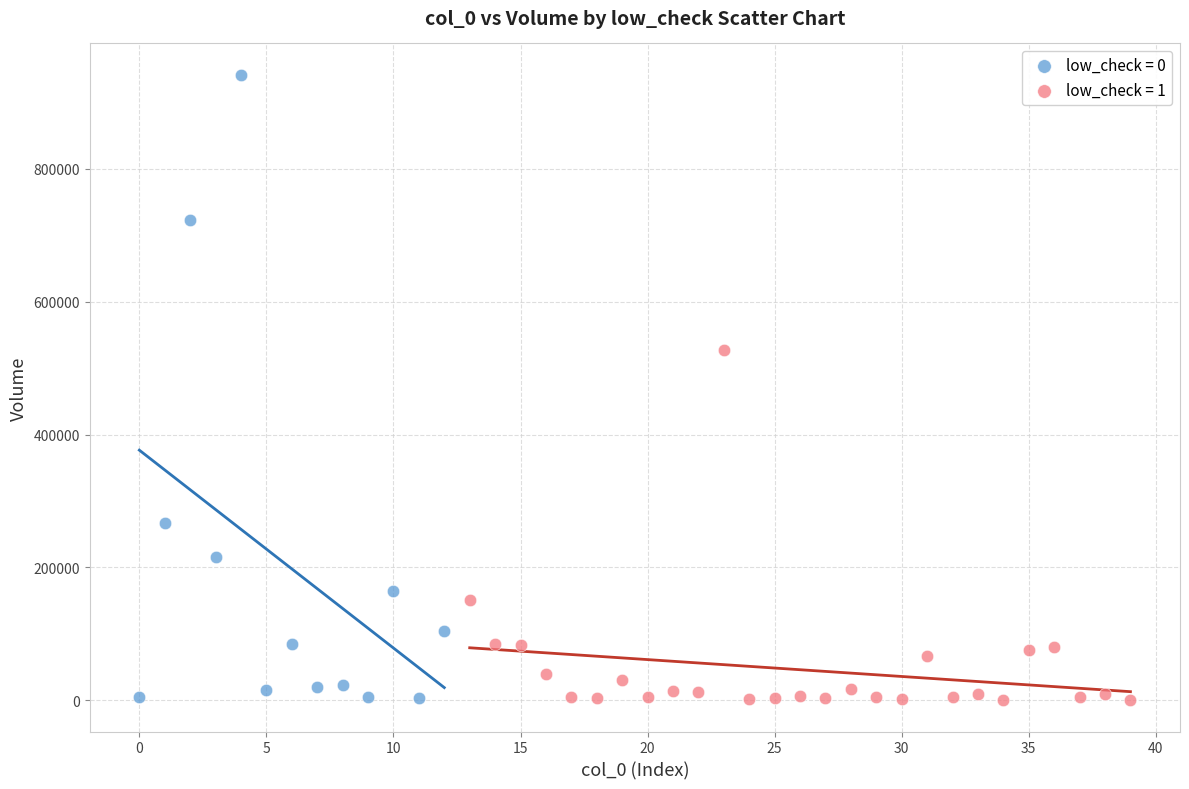

Which series reaches the maximum Y coordinate?

low_check = 0